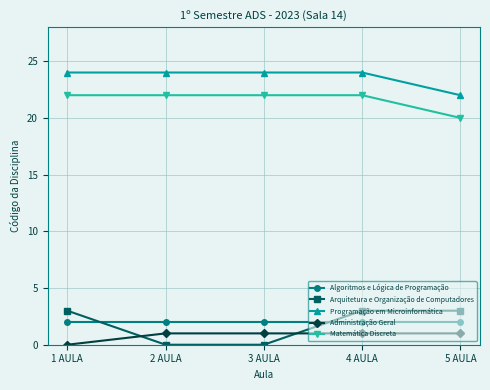

Is the value of Algoritmos e Lógica de Programação at 2 AULA greater than the value of Arquitetura e Organização de Computadores at 1 AULA?

No